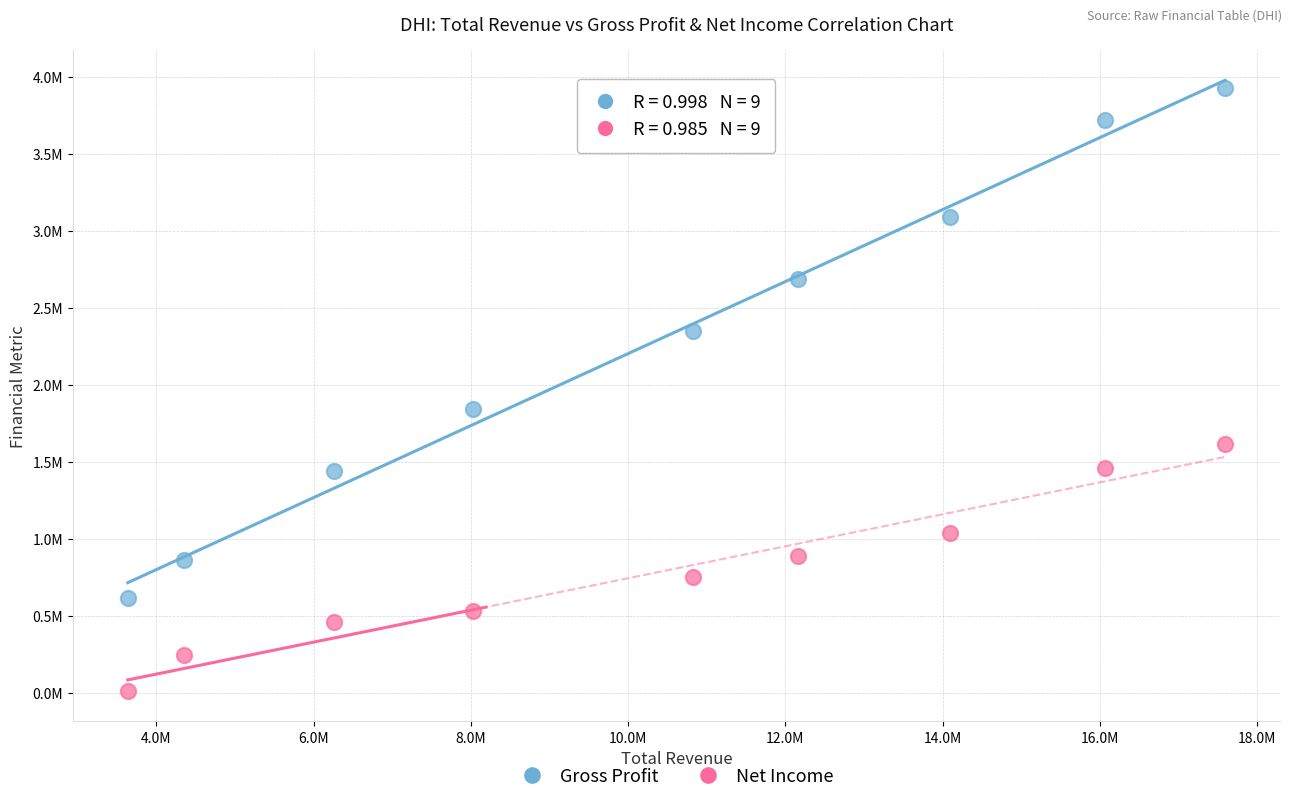

What are all the series names shown in the legend?

Gross Profit, Net Income